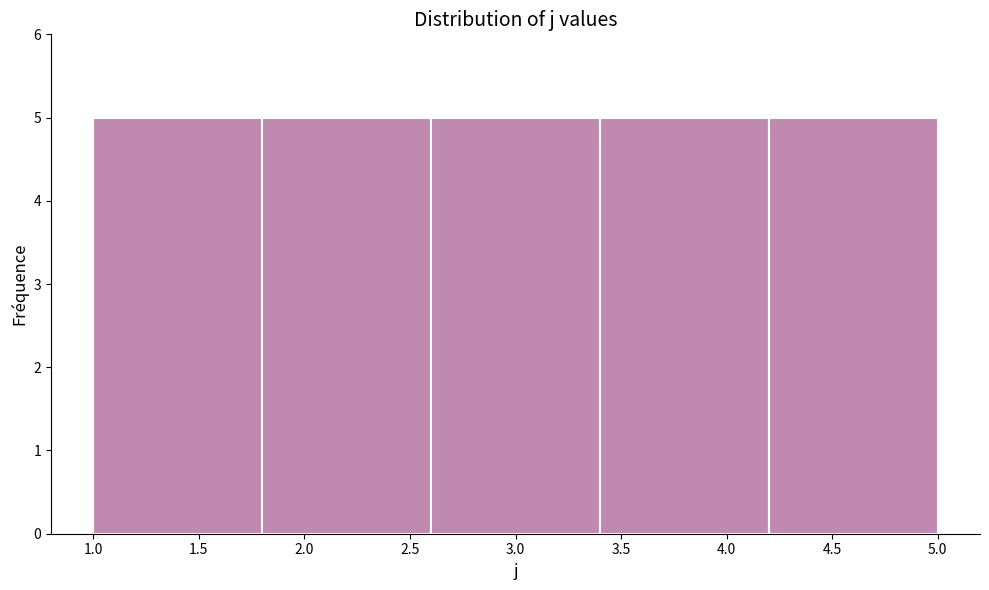

How tall is the bar that spans 4.2 to 5.0 on the x-axis? The values are not printed on the chart, so give them approximately, as read against the axis.

5